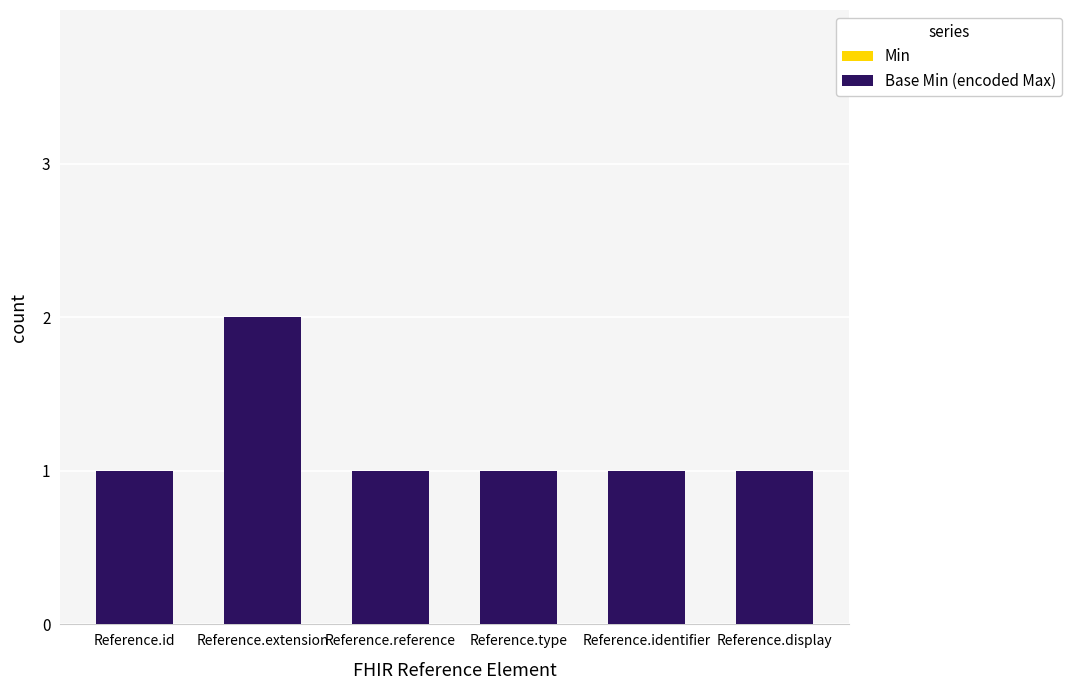

What position from the left is Reference.type?

4